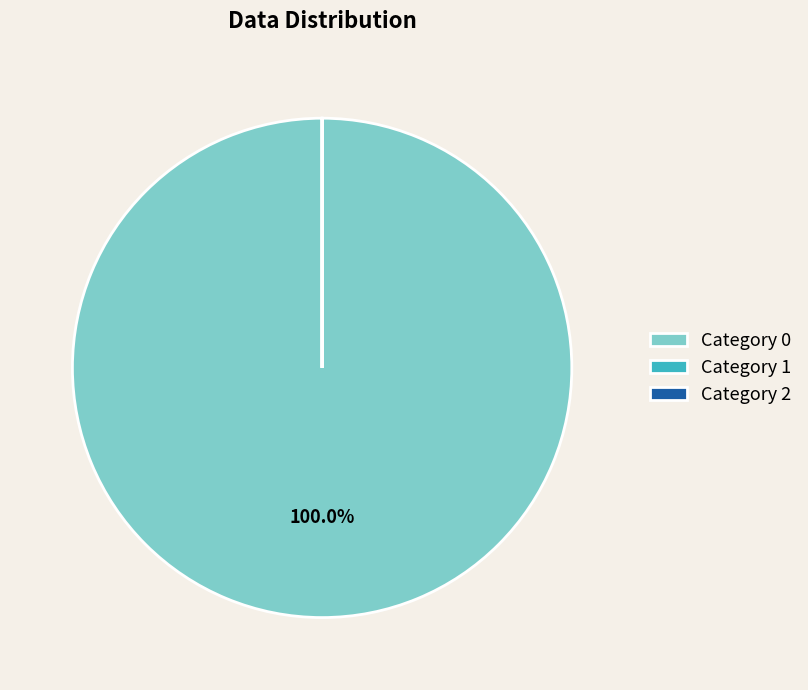

Is there any slice that represents more than half of the pie?

Yes